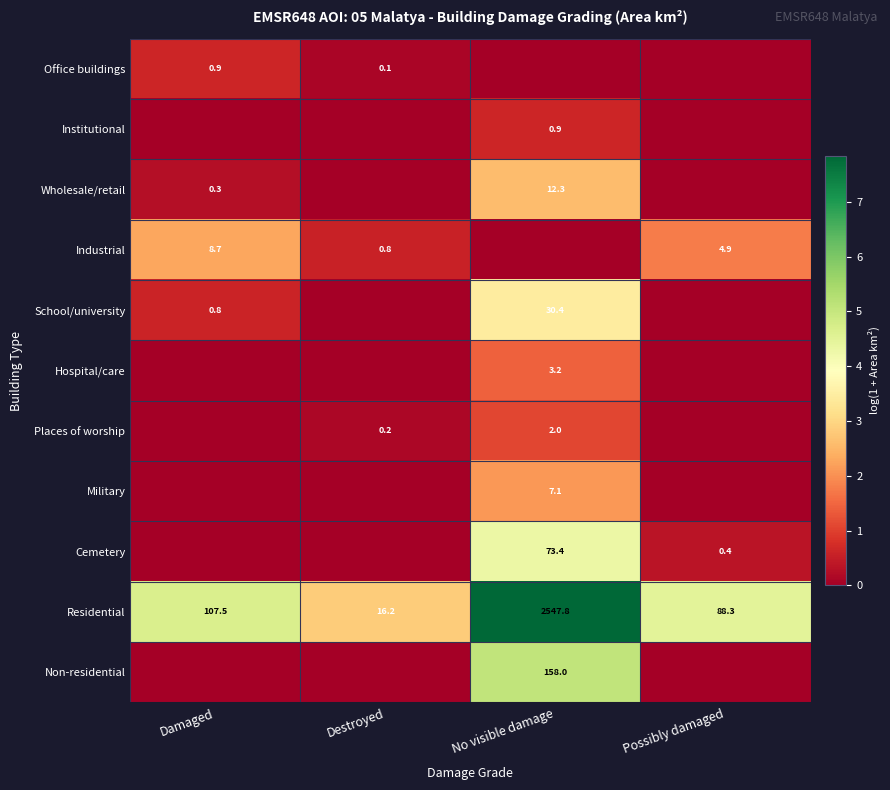

What is the greatest value displayed?

7.8